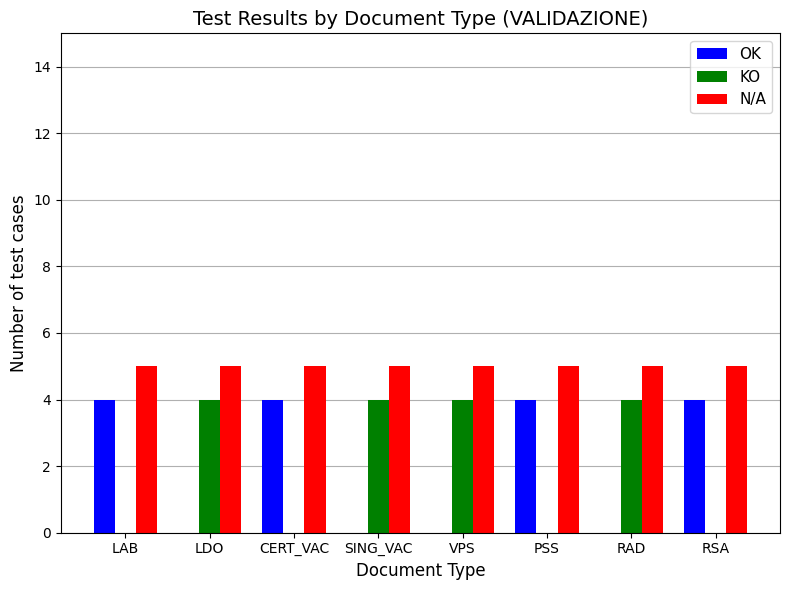

Read the N/A value at RAD.

5